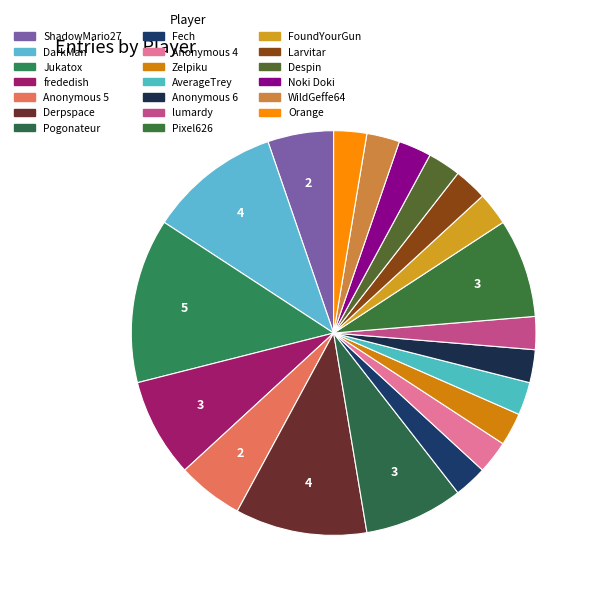

Which slice is the largest?

Jukatox